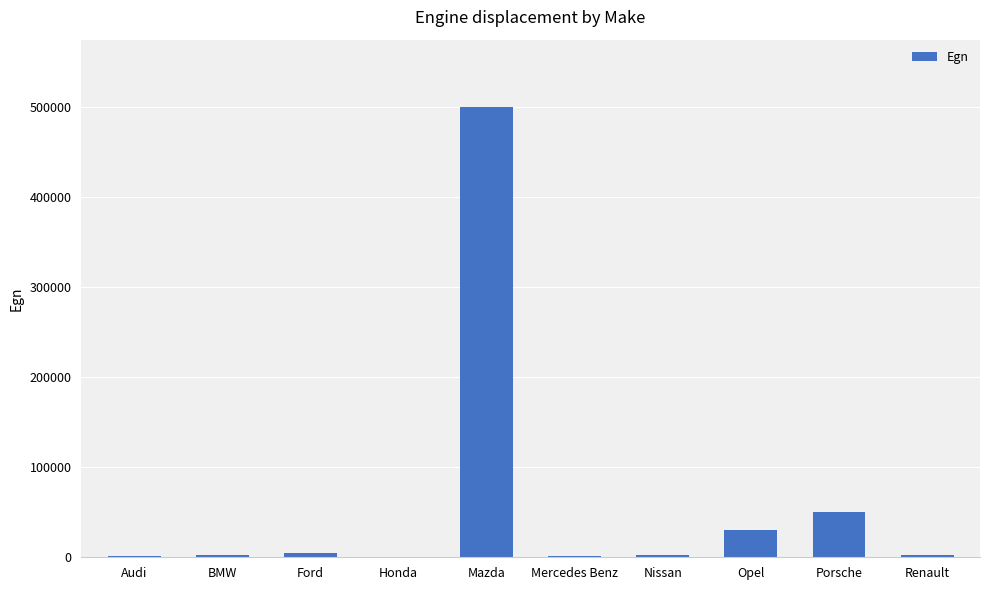

Which has a higher value, Porsche or Nissan?

Porsche